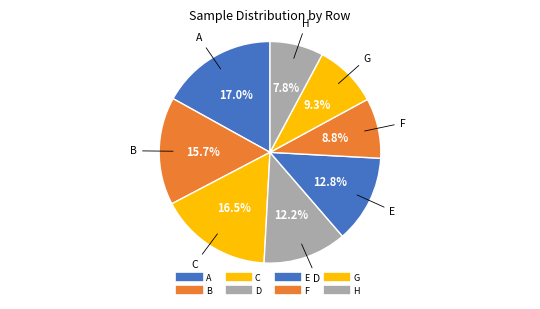

How many slices are in this pie chart?

8